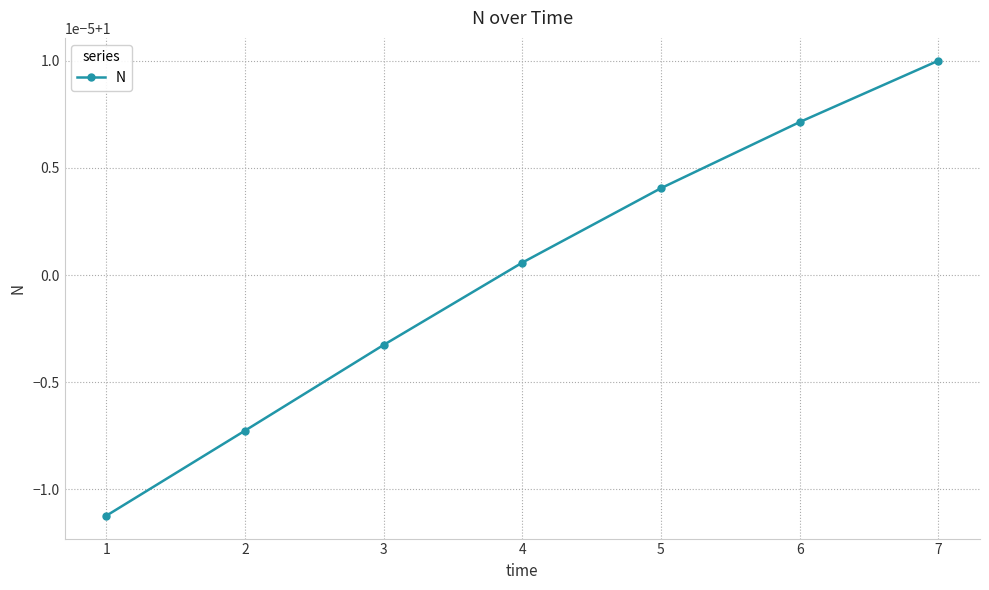

What is the maximum value shown in the chart?

1.0